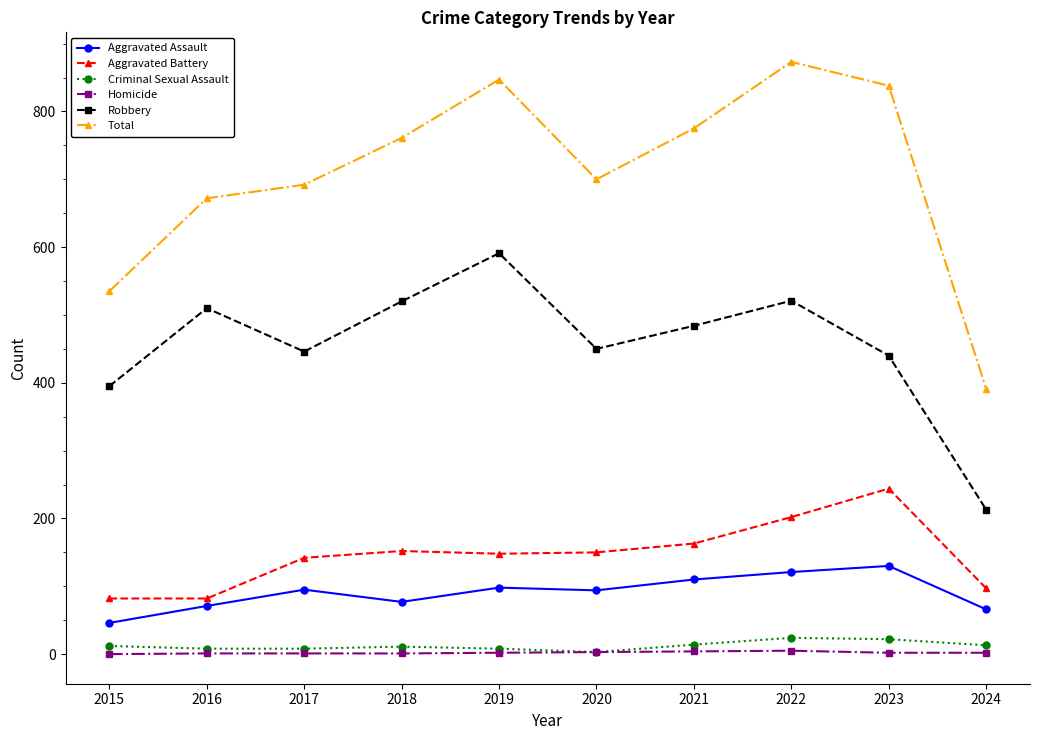

Which series has the largest total across all categories?

Total